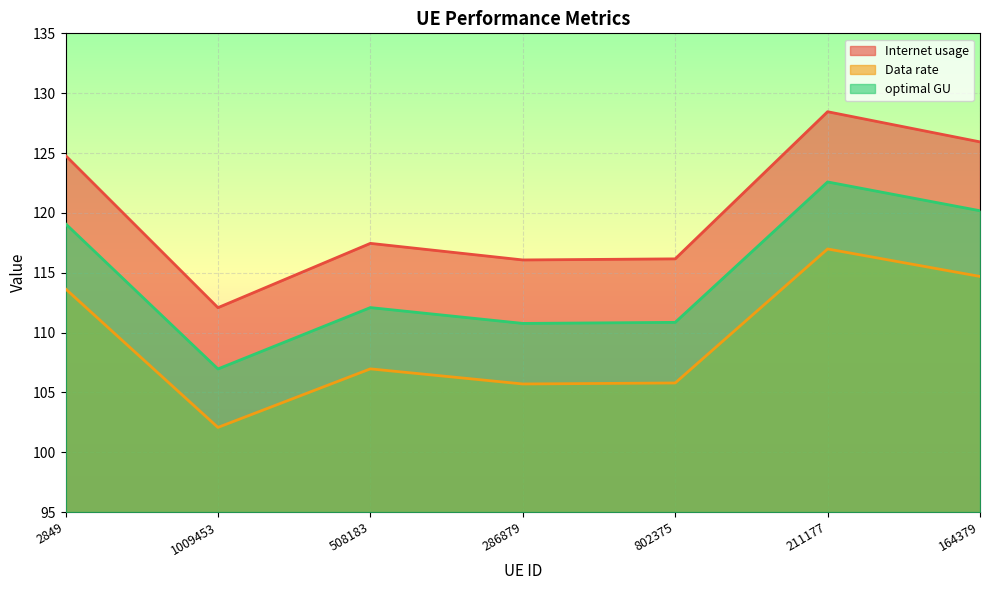

True or false: optimal GU and Internet usage intersect in this chart.

False